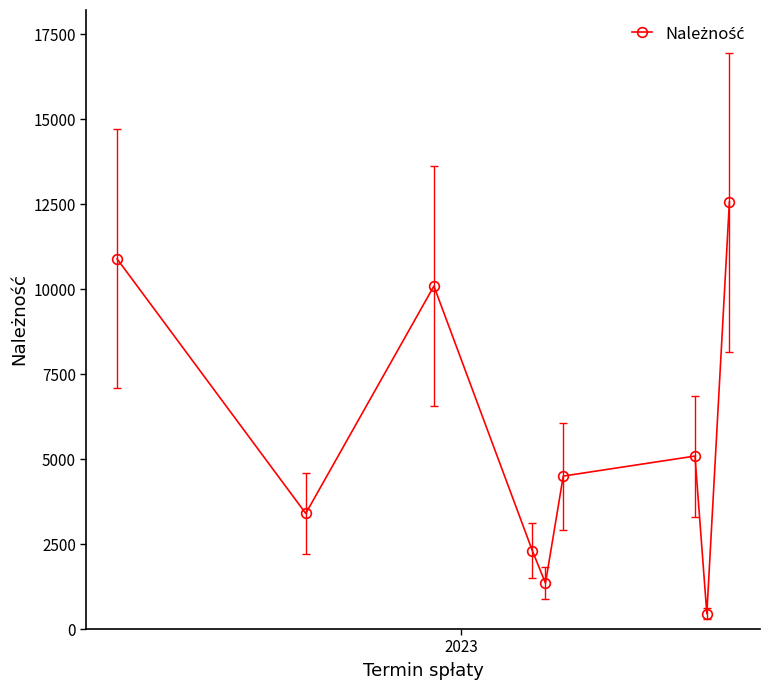

What is the value of the 9th point from the left?

12560.0